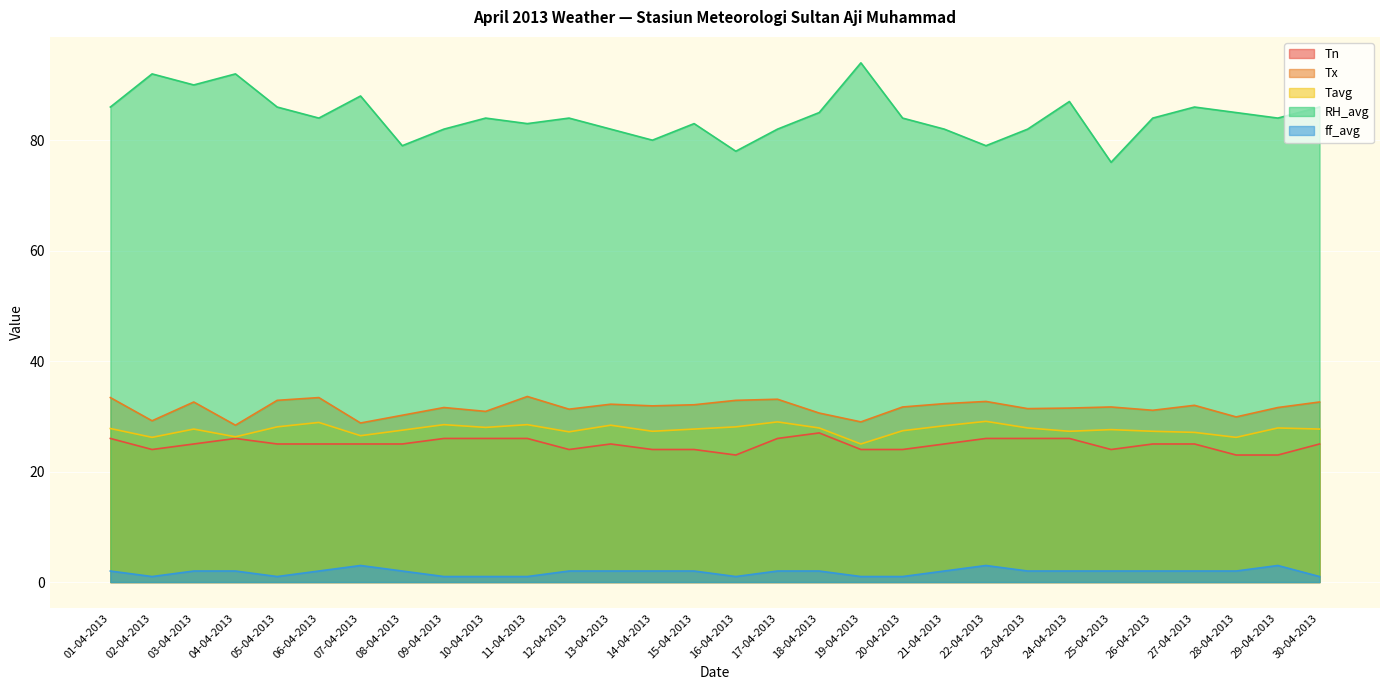

Reading left to right, list all the values displayed in this chart.

Tn: 01-04-2013=26.0	02-04-2013=24.0	03-04-2013=25.0	04-04-2013=26.0	05-04-2013=25.0	06-04-2013=25.0	07-04-2013=25.0	08-04-2013=25.0	09-04-2013=26.0	10-04-2013=26.0	11-04-2013=26.0	12-04-2013=24.0	13-04-2013=25.0	14-04-2013=24.0	15-04-2013=24.0	16-04-2013=23.0	17-04-2013=26.0	18-04-2013=27.0	19-04-2013=24.0	20-04-2013=24.0	21-04-2013=25.0	22-04-2013=26.0	23-04-2013=26.0	24-04-2013=26.0	25-04-2013=24.0	26-04-2013=25.0	27-04-2013=25.0	28-04-2013=23.0	29-04-2013=23.0	30-04-2013=25.0
Tx: 01-04-2013=33.4	02-04-2013=29.2	03-04-2013=32.6	04-04-2013=28.4	05-04-2013=32.9	06-04-2013=33.4	07-04-2013=28.8	08-04-2013=30.2	09-04-2013=31.6	10-04-2013=30.9	11-04-2013=33.6	12-04-2013=31.3	13-04-2013=32.2	14-04-2013=31.9	15-04-2013=32.1	16-04-2013=32.9	17-04-2013=33.1	18-04-2013=30.6	19-04-2013=29.0	20-04-2013=31.7	21-04-2013=32.3	22-04-2013=32.7	23-04-2013=31.4	24-04-2013=31.5	25-04-2013=31.7	26-04-2013=31.1	27-04-2013=32.0	28-04-2013=29.9	29-04-2013=31.6	30-04-2013=32.6
Tavg: 01-04-2013=27.8	02-04-2013=26.2	03-04-2013=27.7	04-04-2013=26.3	05-04-2013=28.1	06-04-2013=28.9	07-04-2013=26.5	08-04-2013=27.5	09-04-2013=28.5	10-04-2013=28.0	11-04-2013=28.5	12-04-2013=27.2	13-04-2013=28.4	14-04-2013=27.3	15-04-2013=27.7	16-04-2013=28.1	17-04-2013=29.0	18-04-2013=27.9	19-04-2013=25.0	20-04-2013=27.4	21-04-2013=28.3	22-04-2013=29.1	23-04-2013=27.9	24-04-2013=27.3	25-04-2013=27.6	26-04-2013=27.3	27-04-2013=27.1	28-04-2013=26.2	29-04-2013=27.9	30-04-2013=27.7
RH_avg: 01-04-2013=86.0	02-04-2013=92.0	03-04-2013=90.0	04-04-2013=92.0	05-04-2013=86.0	06-04-2013=84.0	07-04-2013=88.0	08-04-2013=79.0	09-04-2013=82.0	10-04-2013=84.0	11-04-2013=83.0	12-04-2013=84.0	13-04-2013=82.0	14-04-2013=80.0	15-04-2013=83.0	16-04-2013=78.0	17-04-2013=82.0	18-04-2013=85.0	19-04-2013=94.0	20-04-2013=84.0	21-04-2013=82.0	22-04-2013=79.0	23-04-2013=82.0	24-04-2013=87.0	25-04-2013=76.0	26-04-2013=84.0	27-04-2013=86.0	28-04-2013=85.0	29-04-2013=84.0	30-04-2013=86.0
ff_avg: 01-04-2013=2.0	02-04-2013=1.0	03-04-2013=2.0	04-04-2013=2.0	05-04-2013=1.0	06-04-2013=2.0	07-04-2013=3.0	08-04-2013=2.0	09-04-2013=1.0	10-04-2013=1.0	11-04-2013=1.0	12-04-2013=2.0	13-04-2013=2.0	14-04-2013=2.0	15-04-2013=2.0	16-04-2013=1.0	17-04-2013=2.0	18-04-2013=2.0	19-04-2013=1.0	20-04-2013=1.0	21-04-2013=2.0	22-04-2013=3.0	23-04-2013=2.0	24-04-2013=2.0	25-04-2013=2.0	26-04-2013=2.0	27-04-2013=2.0	28-04-2013=2.0	29-04-2013=3.0	30-04-2013=1.0